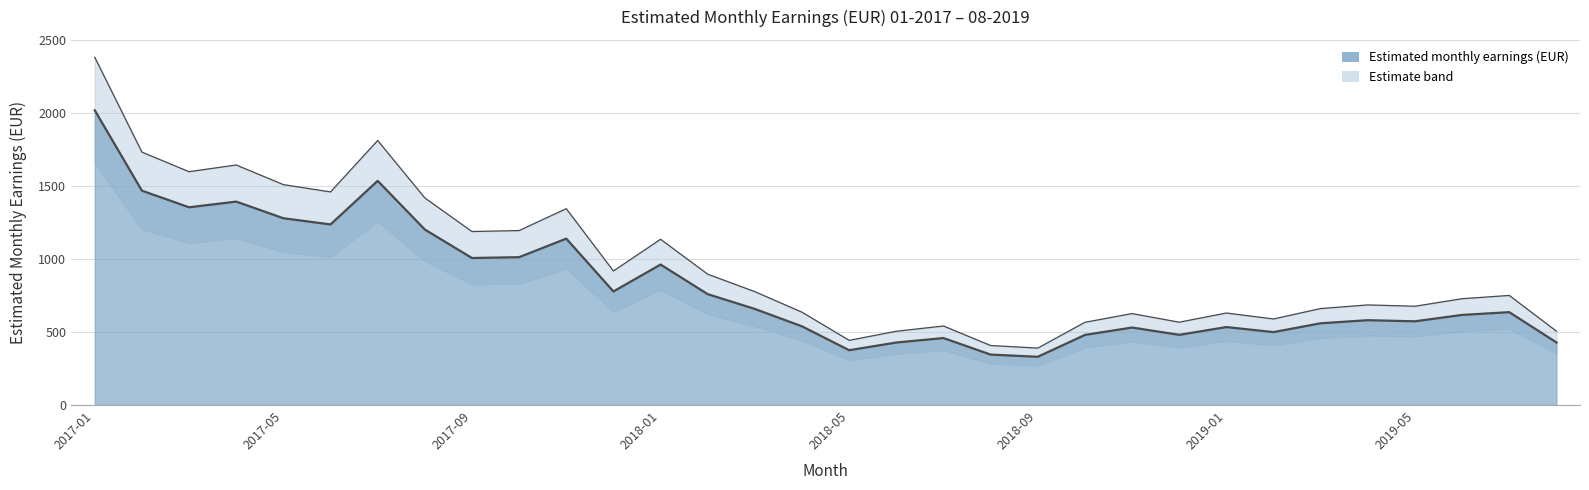

Which category has the lowest value across all series?

2018-09